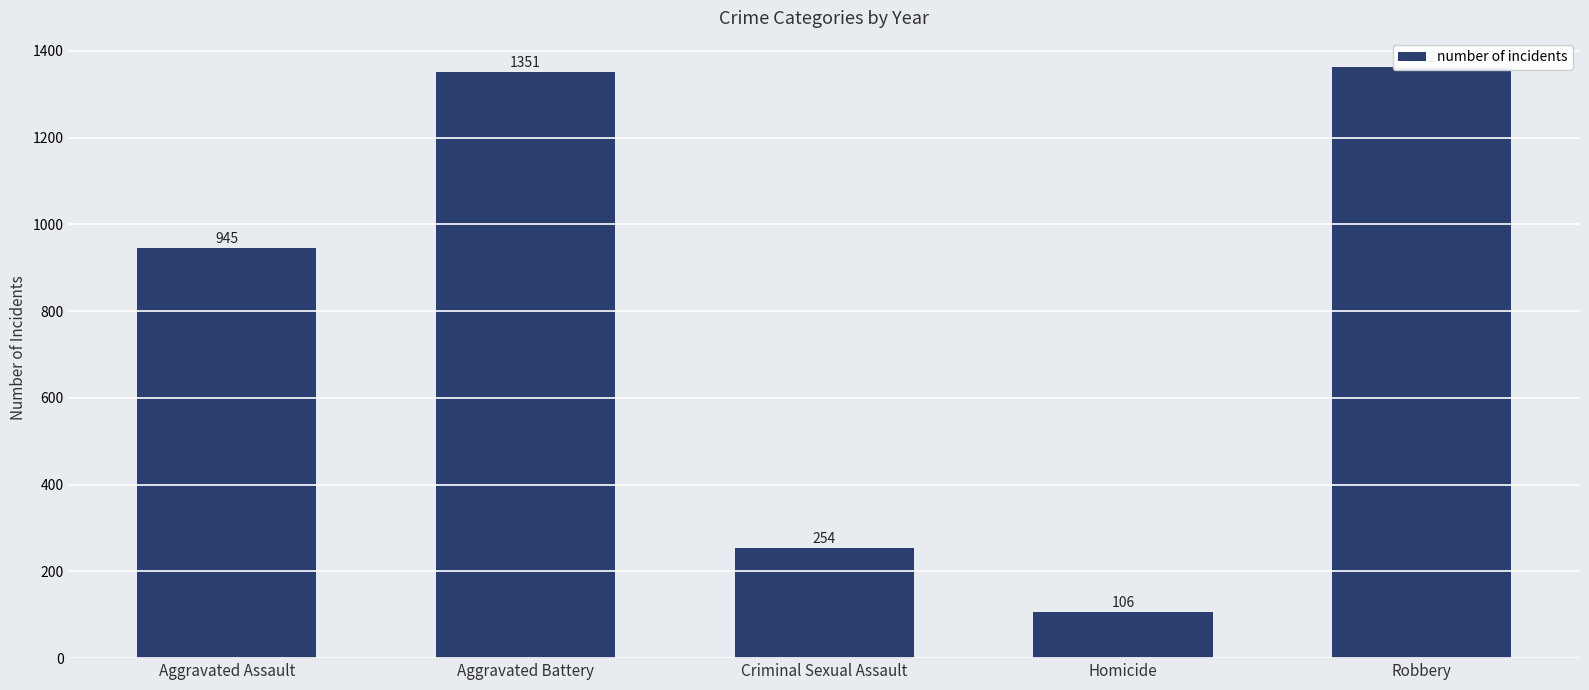

True or false: the data shows 254 at Criminal Sexual Assault.

True